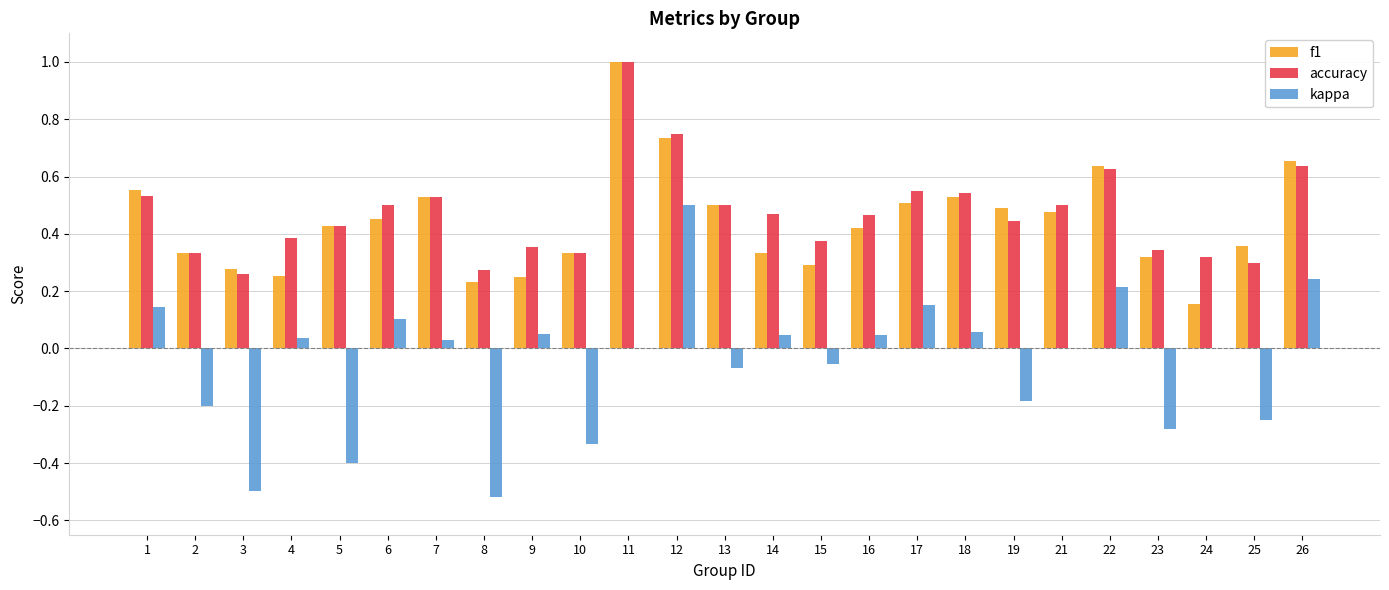

How many data points does each series have?

25